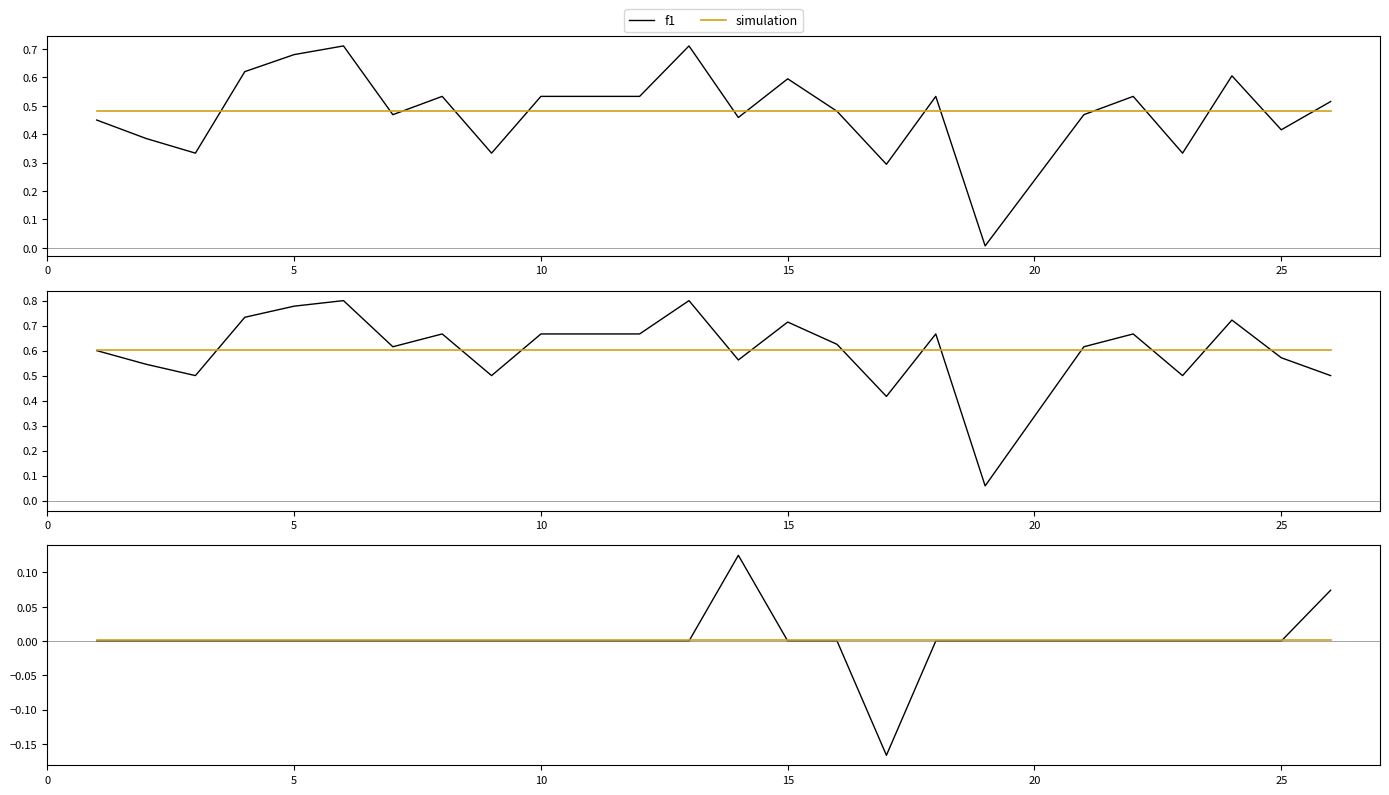

How many values in the kappa series exceed 0?

2